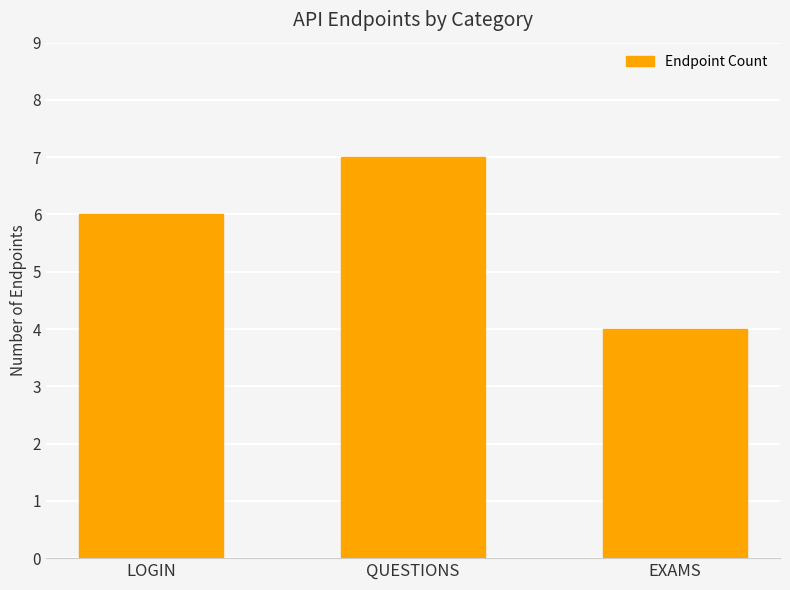

List the labels in order of value, largest first.

QUESTIONS, LOGIN, EXAMS